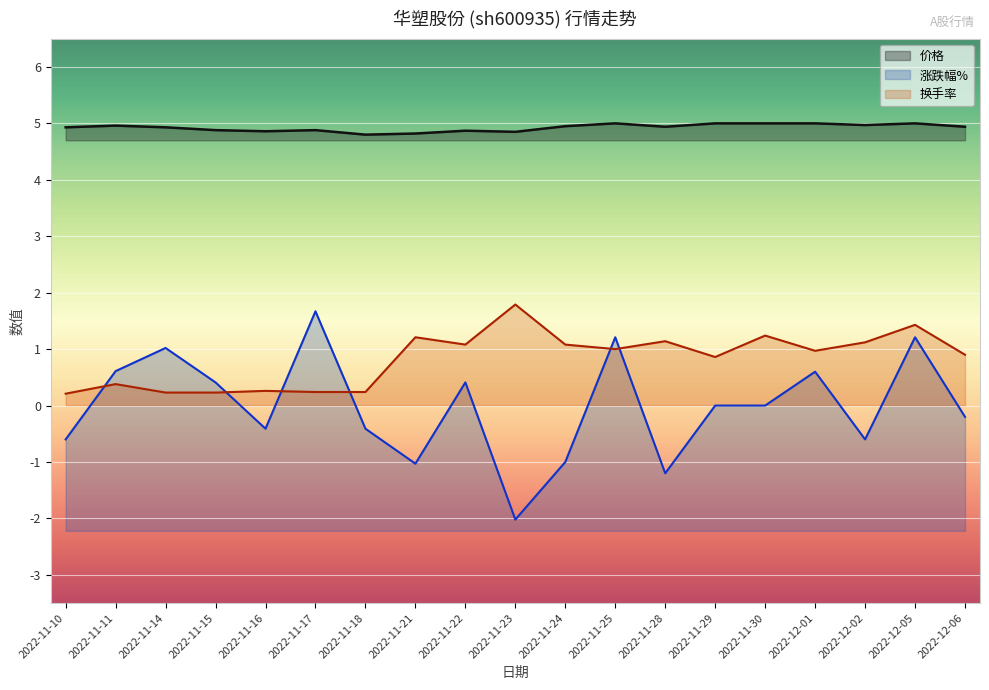

What is the label of the 6th point from the right?

2022-11-29